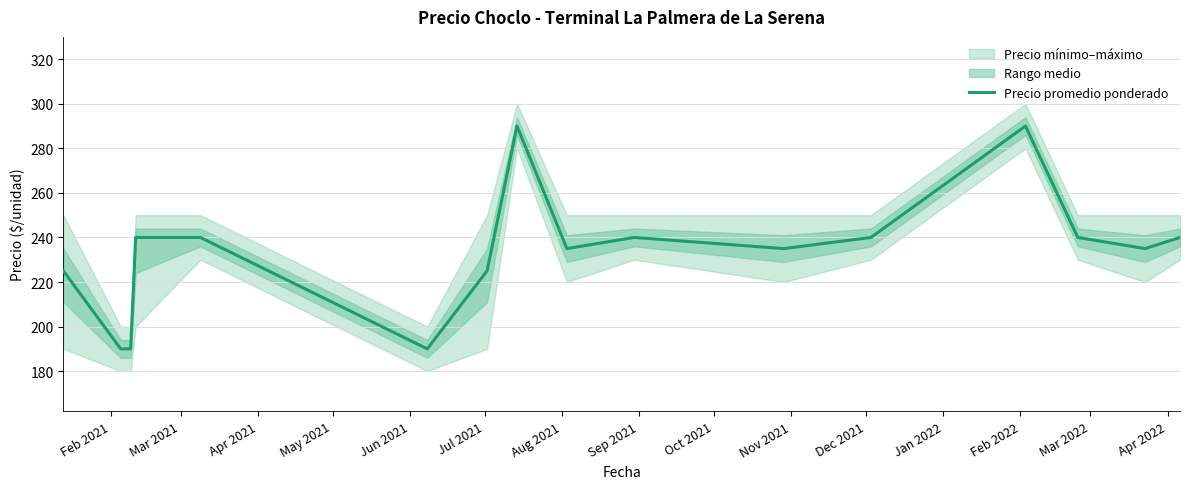

What is the highest value of the Precio promedio ponderado series?

290